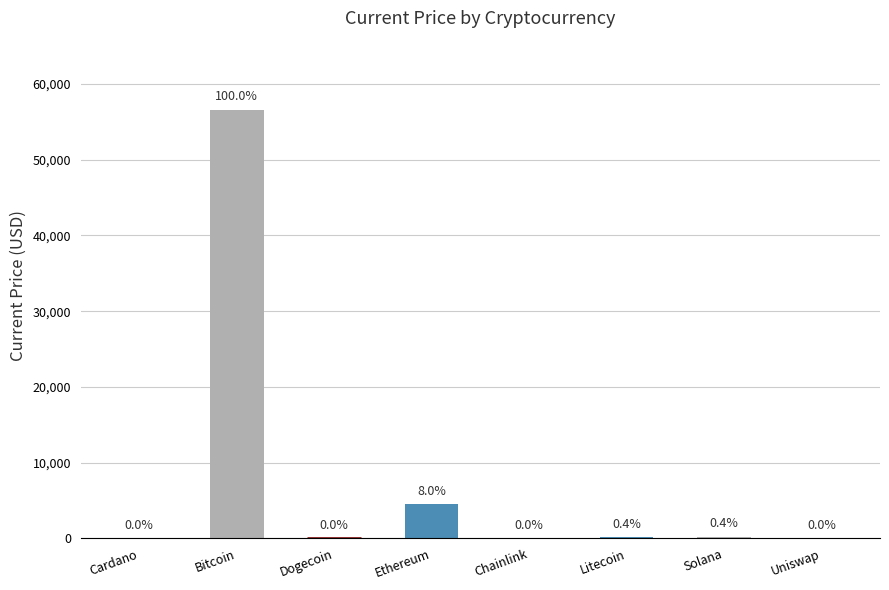

Reading left to right, list all the values displayed in this chart.

1.7	56619.0	0.2	4524.6	24.6	201.0	231.0	22.2